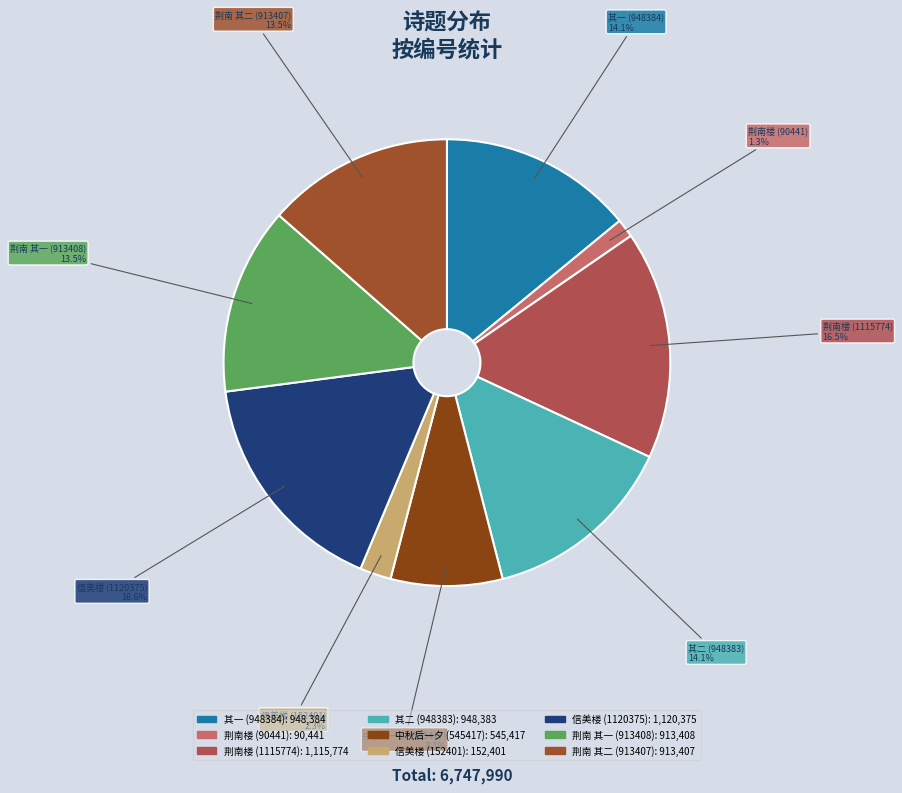

Combined, do 荆南楼 (90441) and 荆南 其二 (913407) account for over 50%?

No